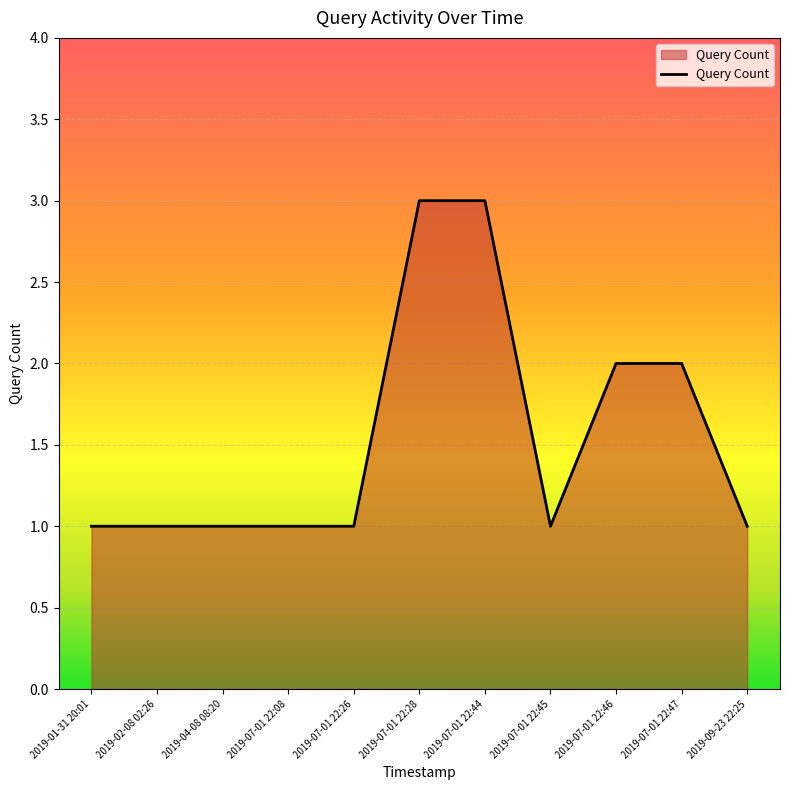

Reading left to right, extract all data points from this chart.

2019-01-31 20:01=1	2019-02-08 02:26=1	2019-04-08 08:20=1	2019-07-01 22:08=1	2019-07-01 22:26=1	2019-07-01 22:28=3	2019-07-01 22:44=3	2019-07-01 22:45=1	2019-07-01 22:46=2	2019-07-01 22:47=2	2019-09-23 22:25=1